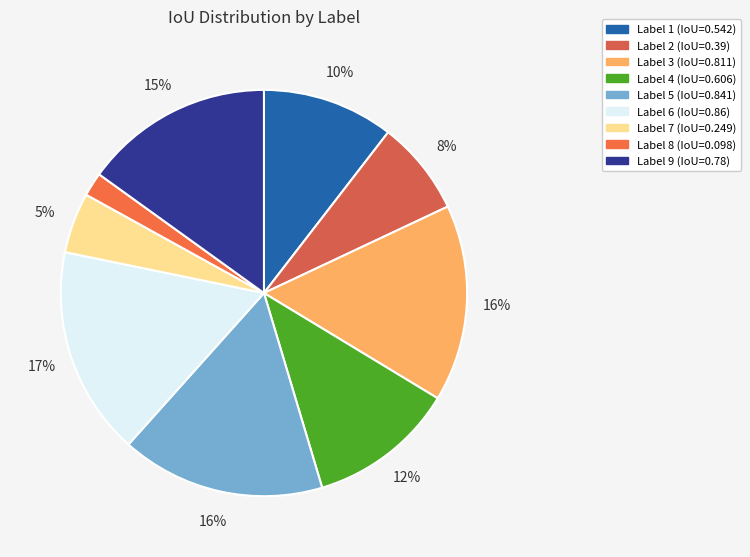

How many slices are in this pie chart?

9